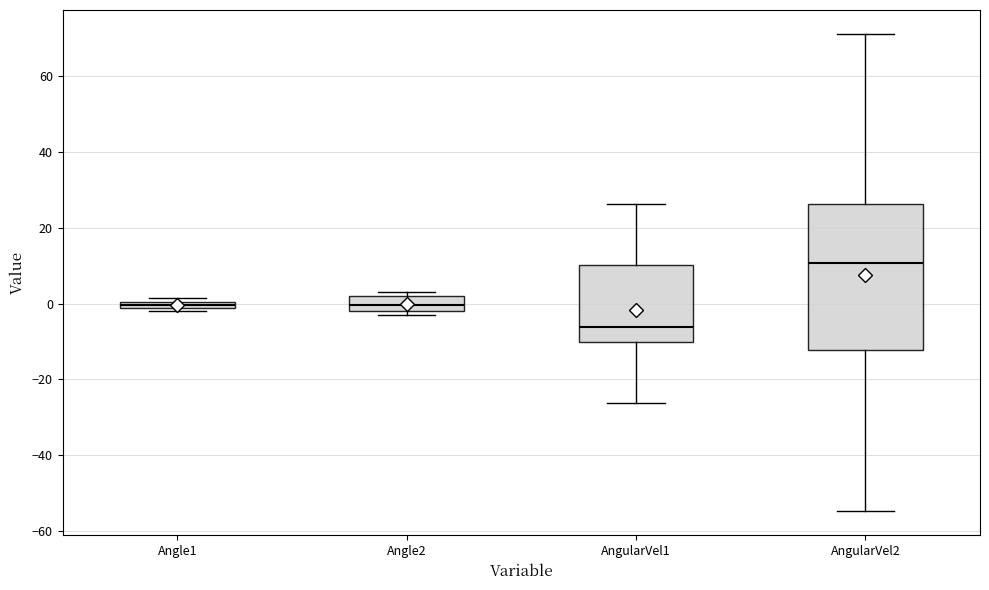

Which box is the tallest, from its lower edge to its upper edge?

AngularVel2